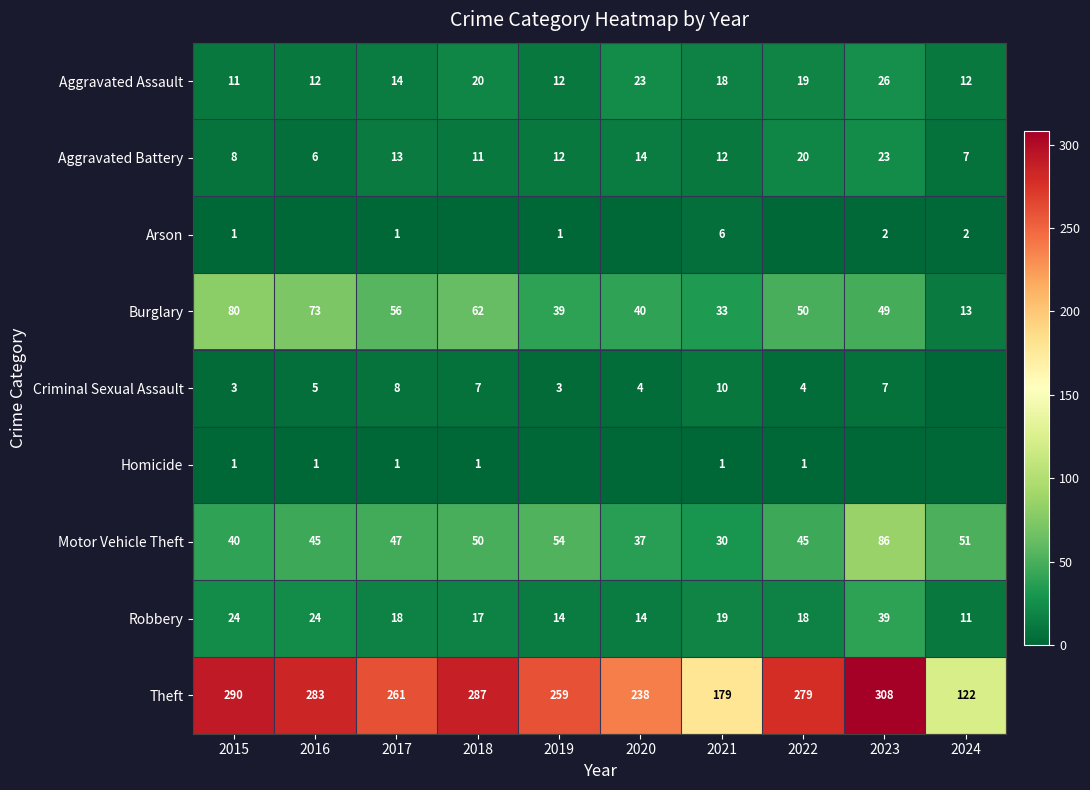

List the labels in order of Burglary value, smallest first.

2024, 2021, 2019, 2020, 2023, 2022, 2017, 2018, 2016, 2015